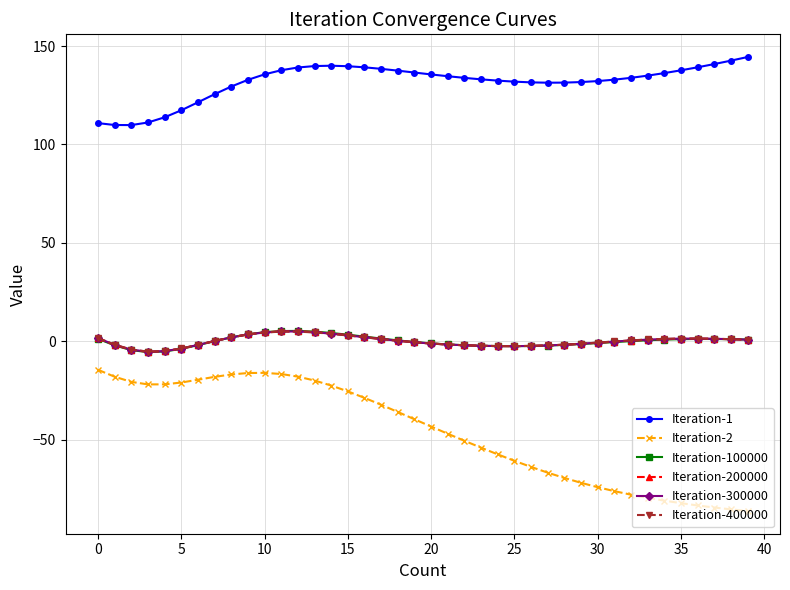

What is the value of the Iteration-2 point at the 30th from the left?

-72.0